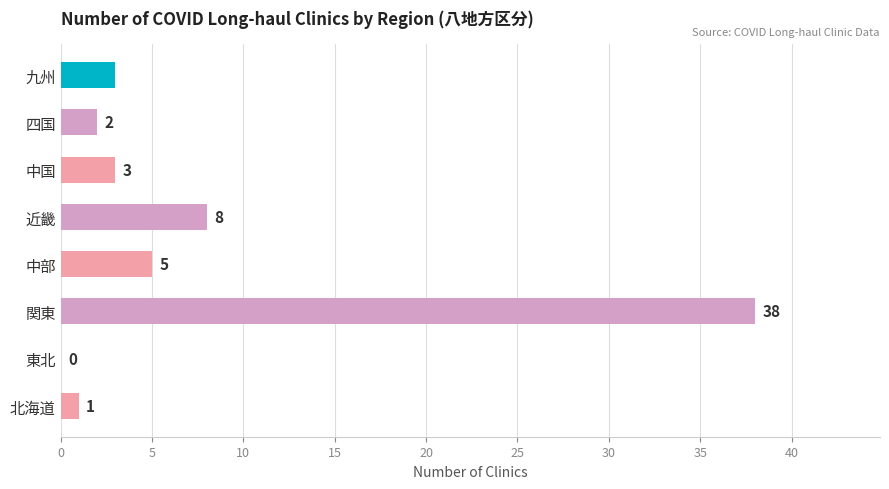

True or false: the data shows 23 at 関東.

False